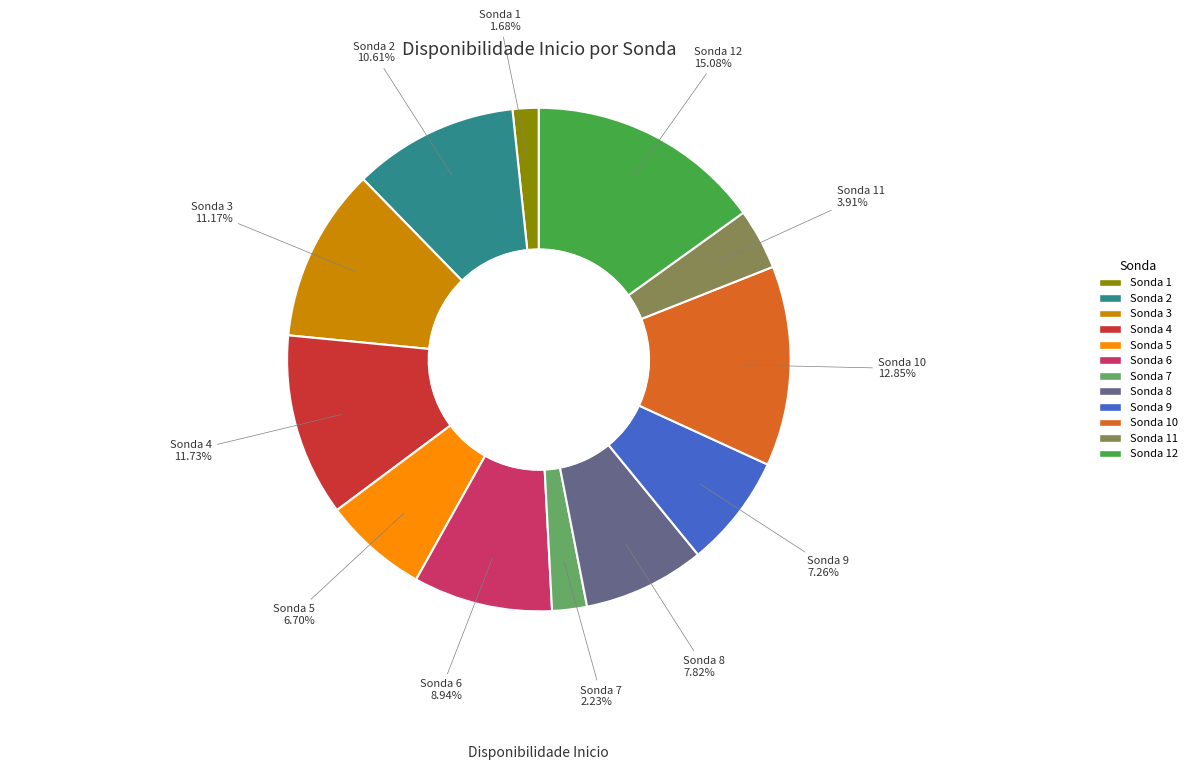

How many slices are in this pie chart?

12